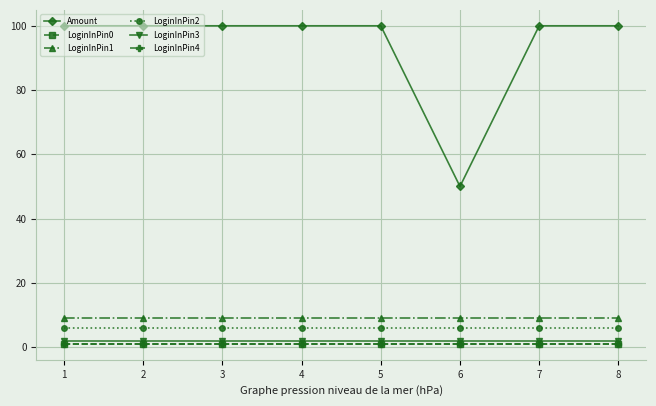

Is this an area chart (filled region under the line)?

No